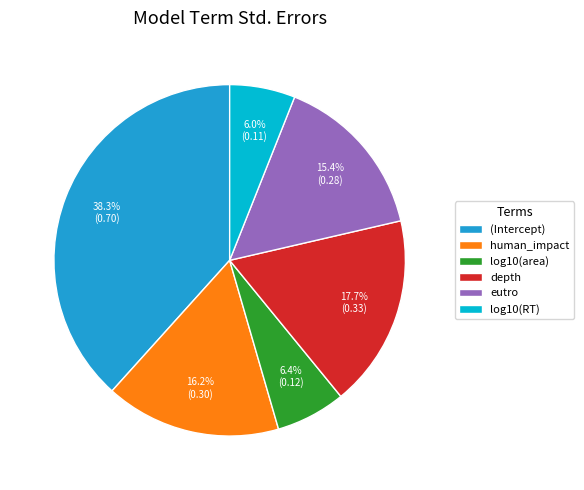

Which category has the biggest portion of the pie?

(Intercept)